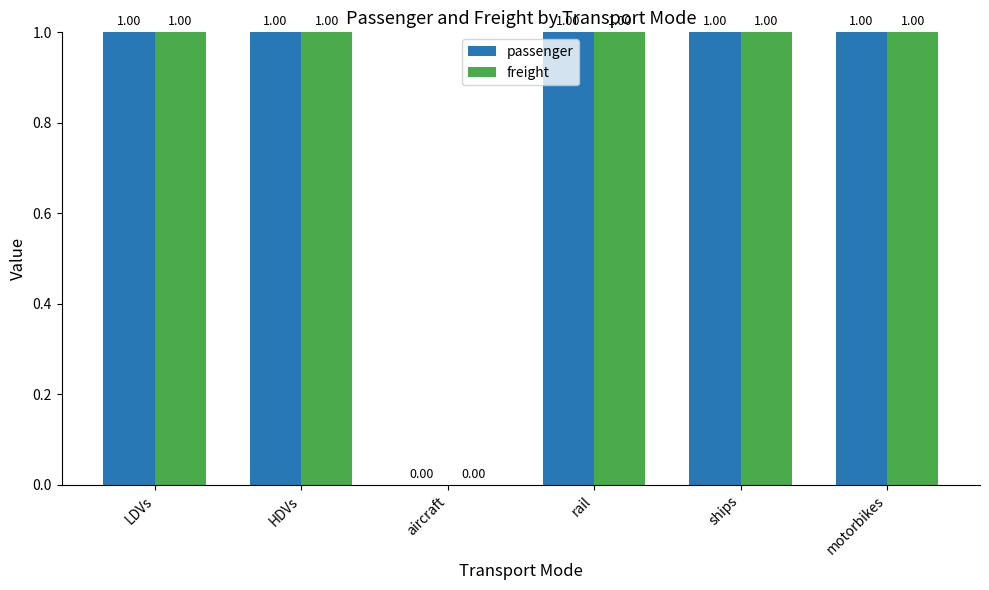

Where is freight nearest to the value 0?

aircraft